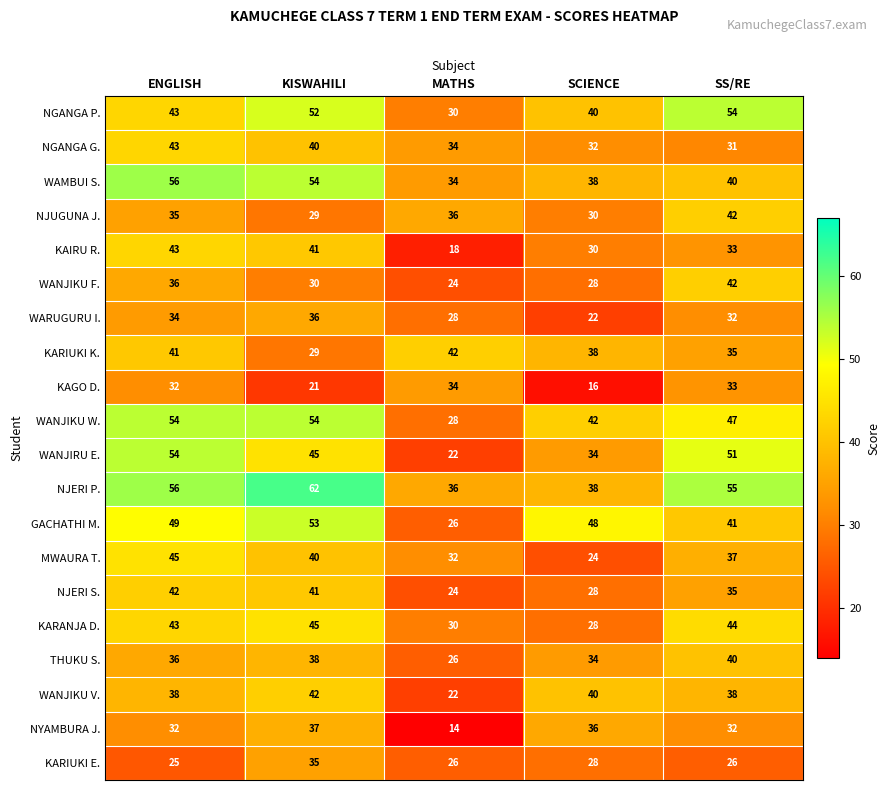

Between KISWAHILI and MATHS, which series saw the biggest shift?

GACHATHI M.